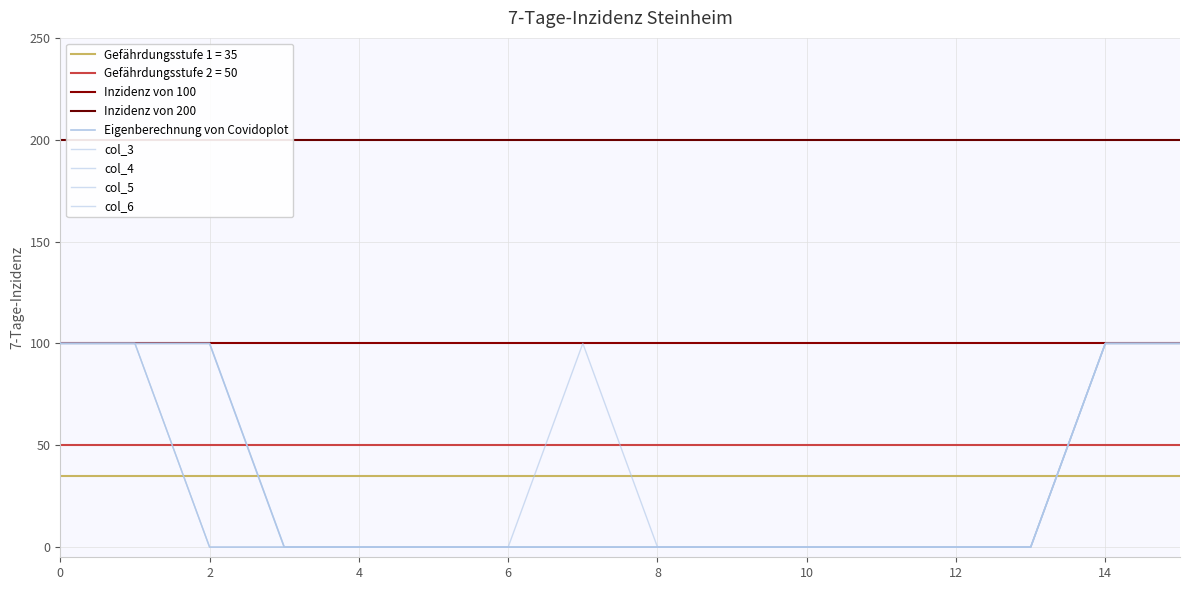

True or false: col_3 and col_2 intersect in this chart.

False